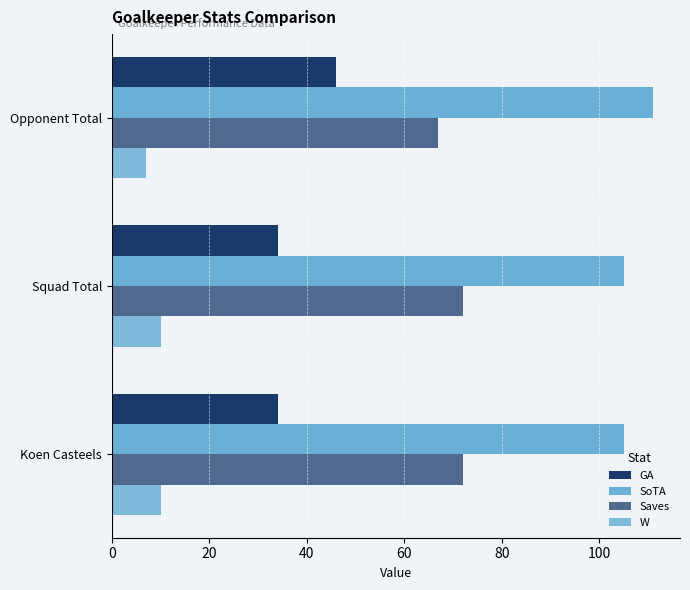

How many distinct data groups are displayed?

4